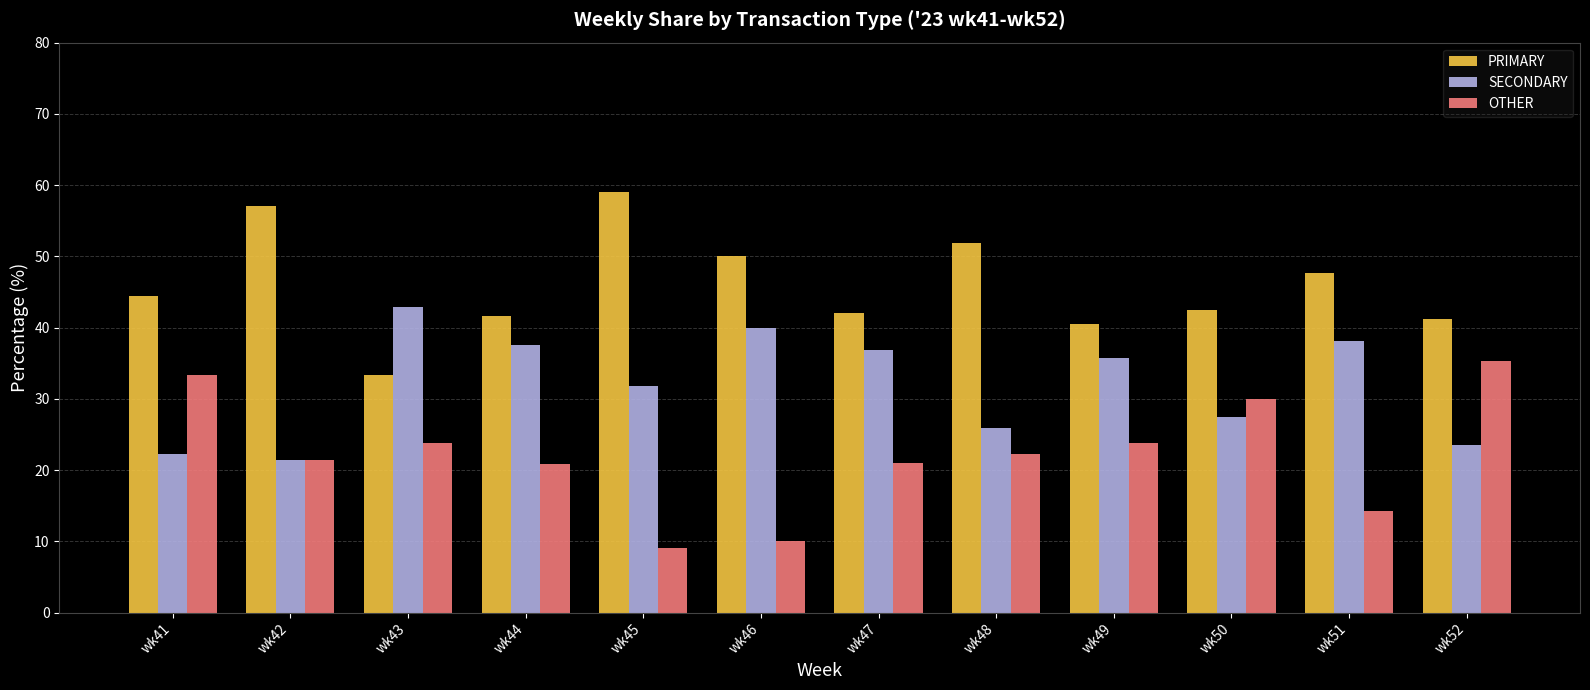

What is the difference between the second highest and second lowest values in the PRIMARY series?

16.7